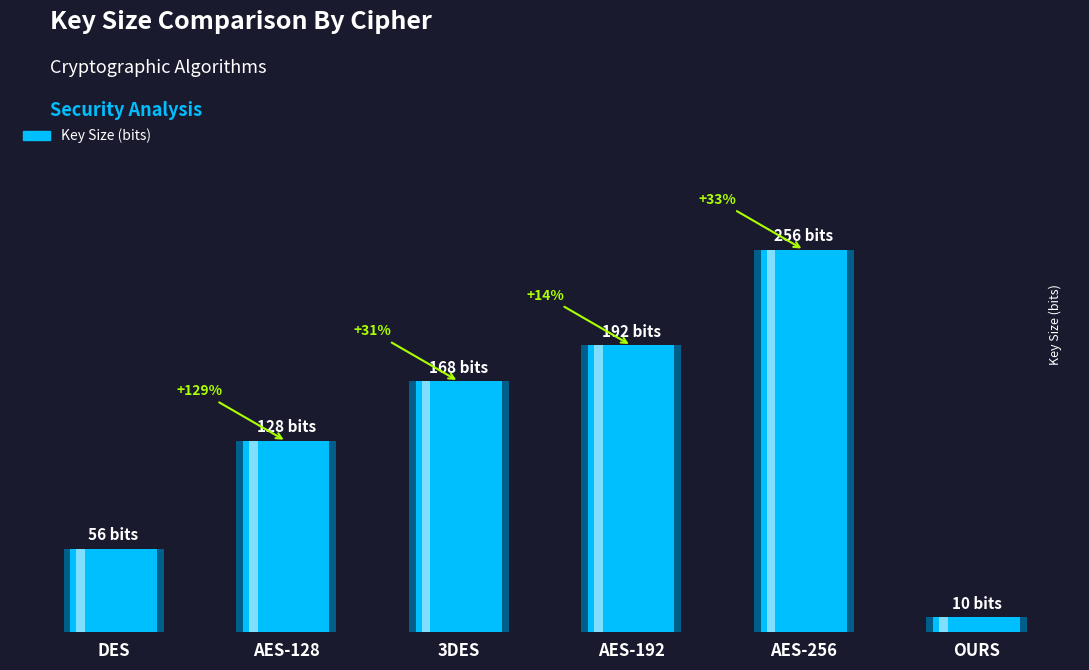

How many data points are less than 168?

3